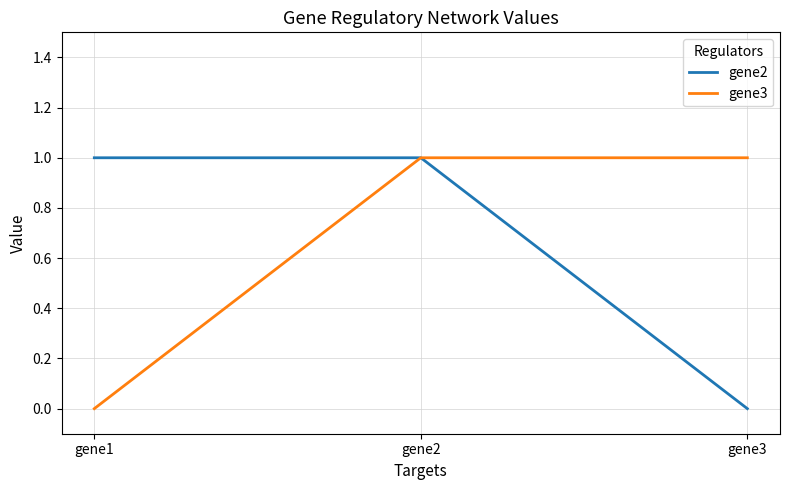

Reading left to right, extract all data points from this chart.

gene2: 1	1	0
gene3: 0	1	1